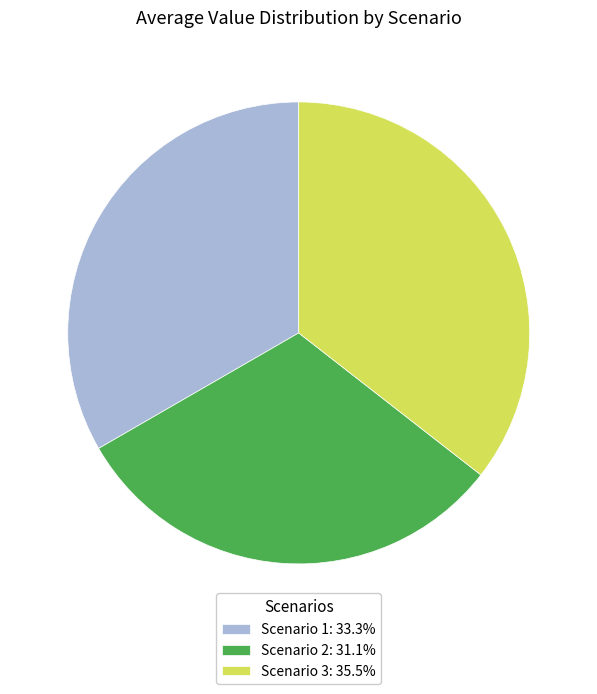

Which category has the biggest portion of the pie?

Scenario 3